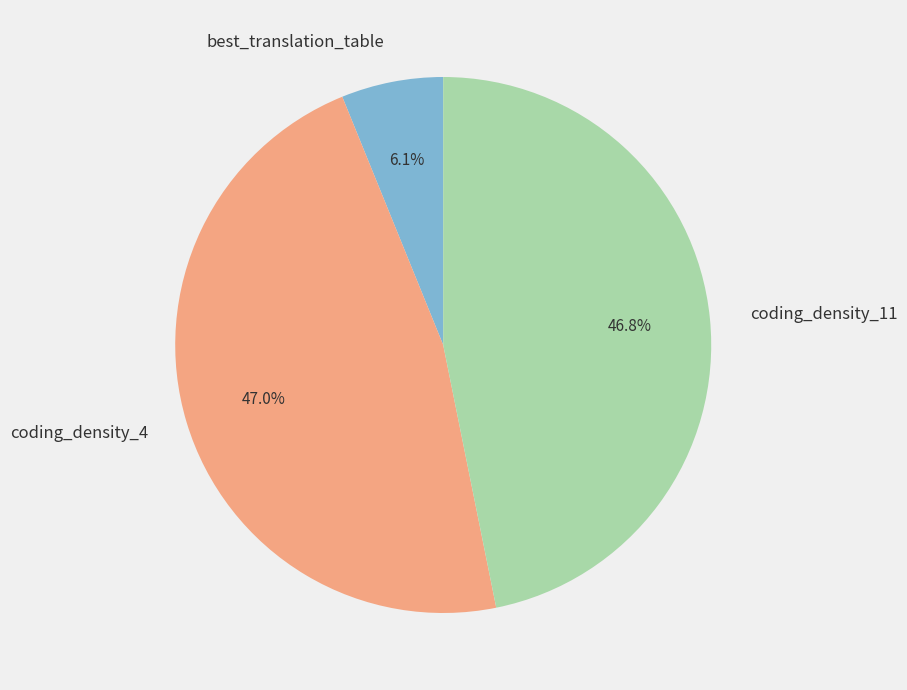

True or false: best_translation_table accounts for 20% of the total.

False